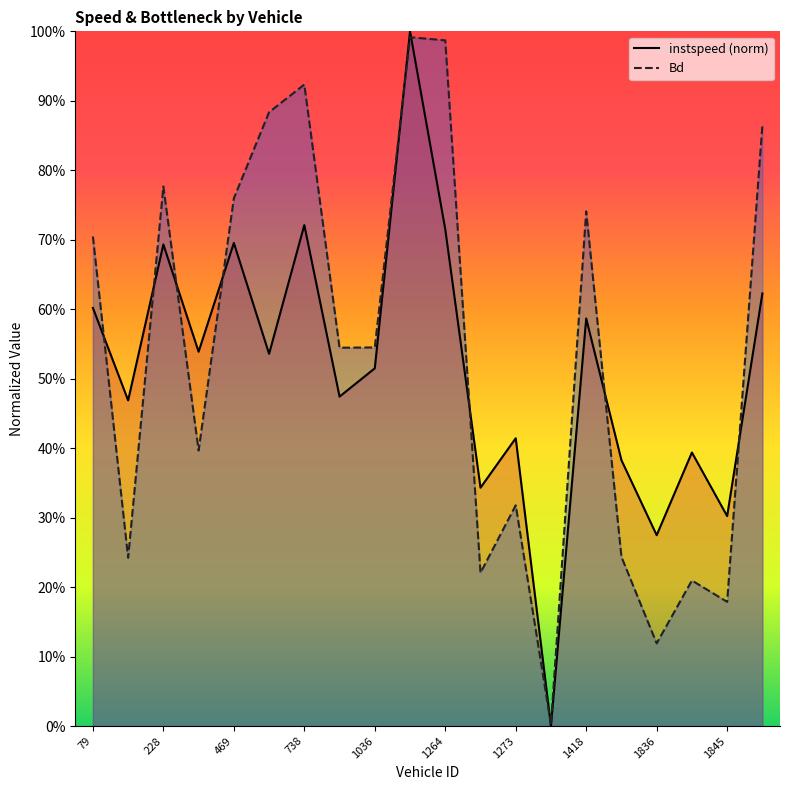

Between 1845 and 1836, which is larger?

1845